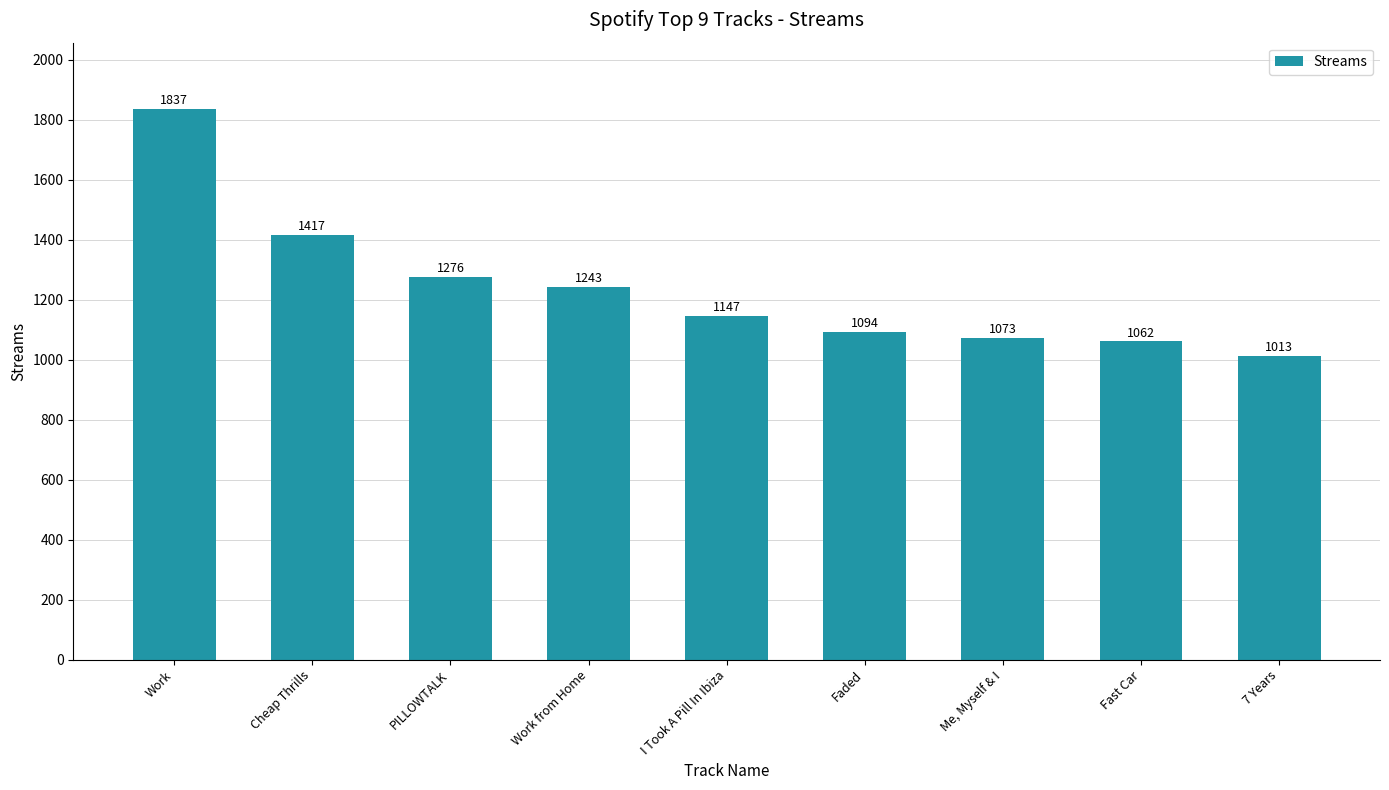

What is the maximum value shown in the chart?

1837